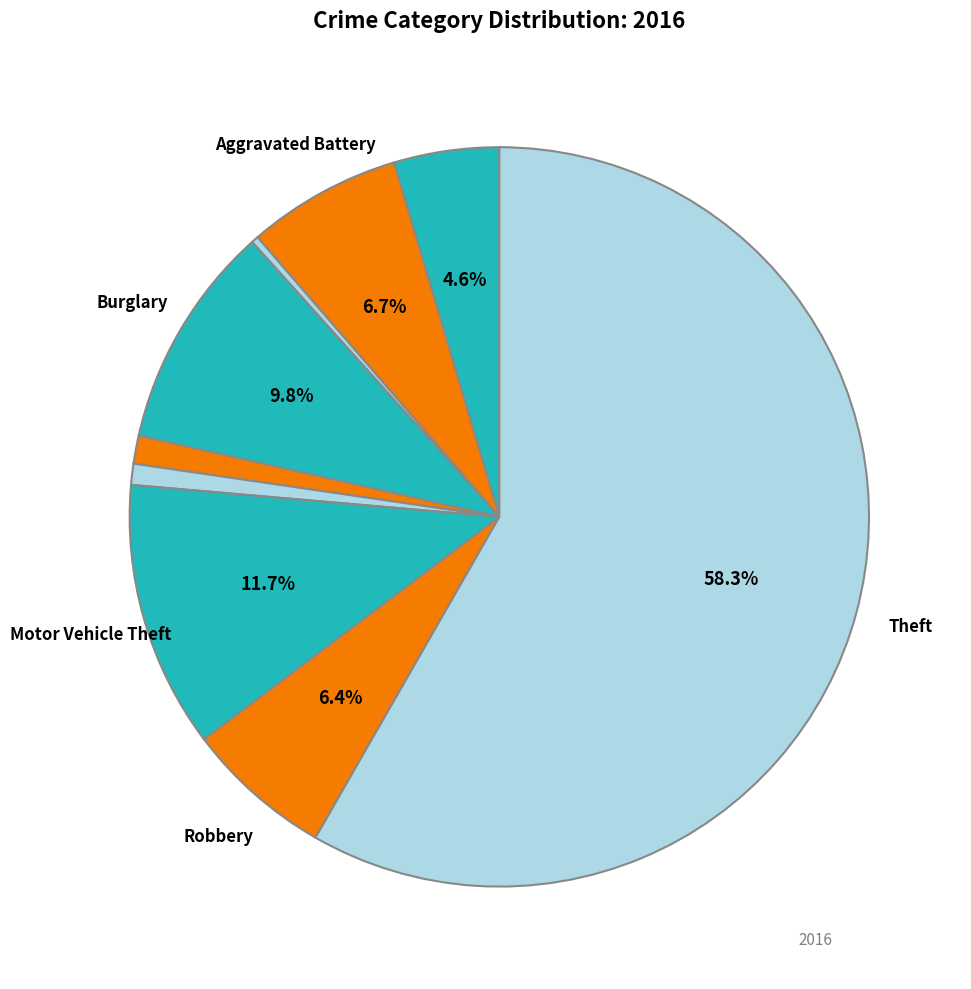

Rank the categories by value from lowest to highest.

Arson, Homicide, Criminal Sexual Assault, Aggravated Assault, Robbery, Aggravated Battery, Burglary, Motor Vehicle Theft, Theft